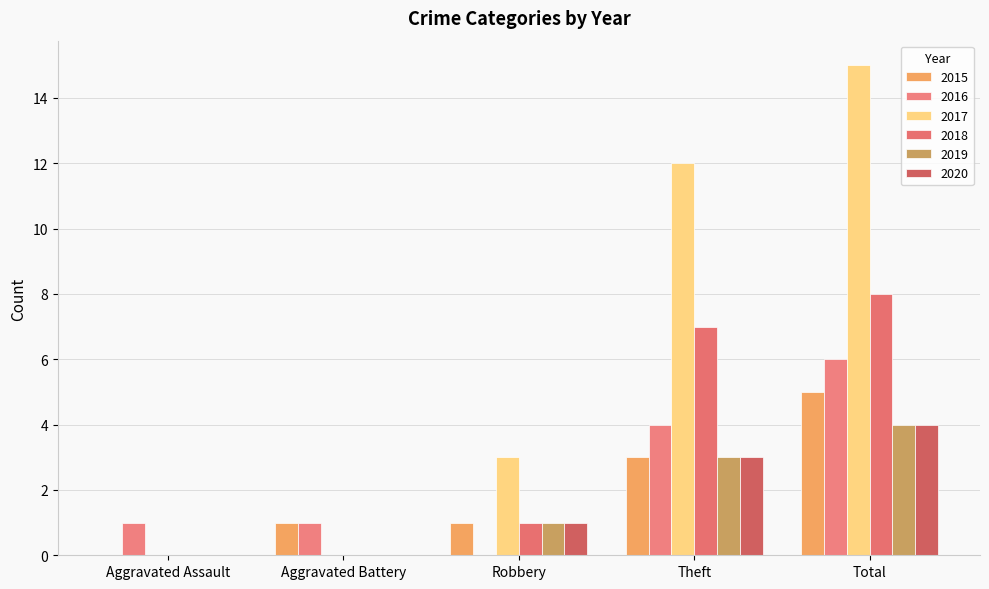

How many distinct data groups are displayed?

6